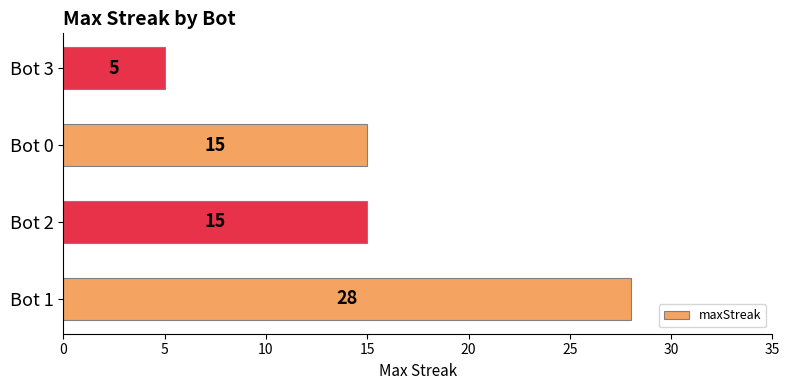

How many series are shown in this chart?

1